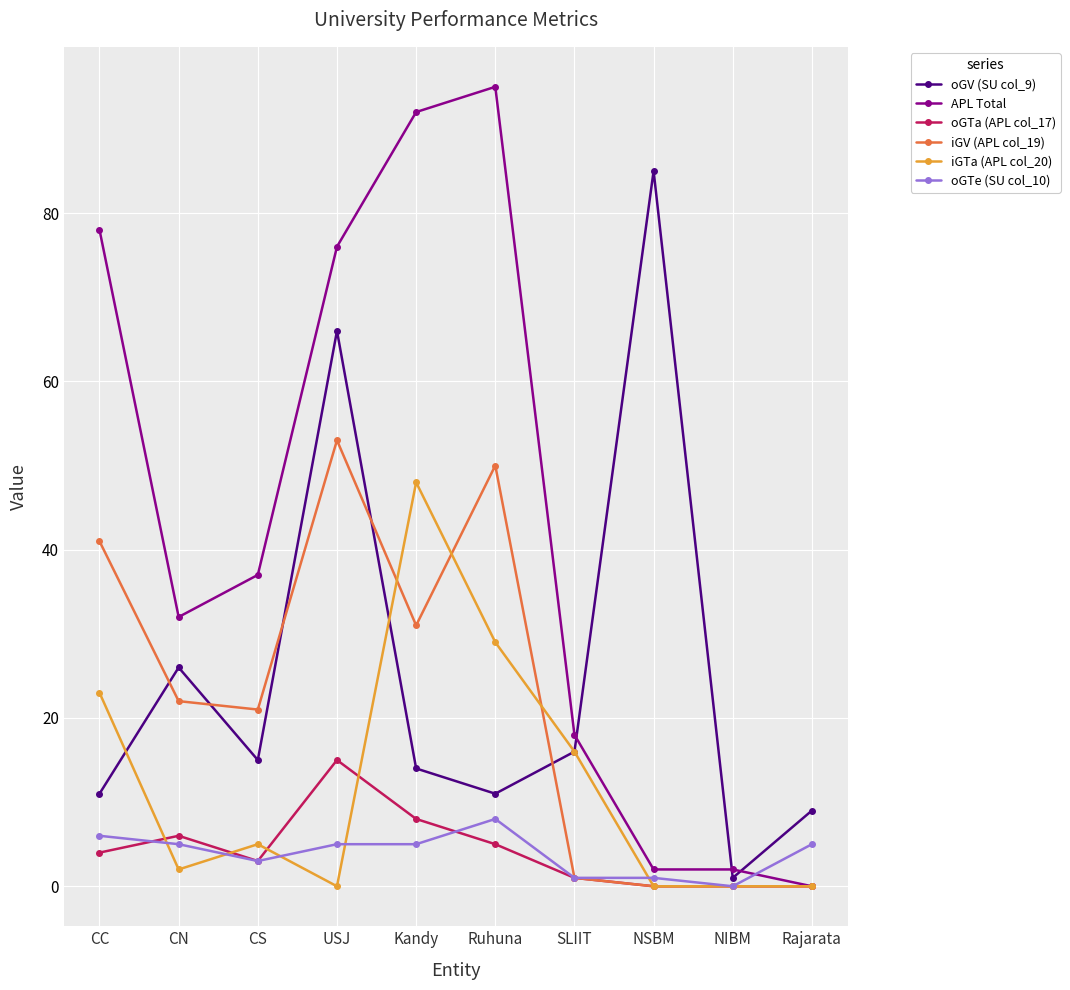

Reading left to right, what are all the values shown in this chart?

oGV (SU col_9): CC=11	CN=26	CS=15	USJ=66	Kandy=14	Ruhuna=11	SLIIT=16	NSBM=85	NIBM=1	Rajarata=9
APL Total: CC=78	CN=32	CS=37	USJ=76	Kandy=92	Ruhuna=95	SLIIT=18	NSBM=2	NIBM=2	Rajarata=0
oGTa (APL col_17): CC=4	CN=6	CS=3	USJ=15	Kandy=8	Ruhuna=5	SLIIT=1	NSBM=0	NIBM=0	Rajarata=0
iGV (APL col_19): CC=41	CN=22	CS=21	USJ=53	Kandy=31	Ruhuna=50	SLIIT=1	NSBM=0	NIBM=0	Rajarata=0
iGTa (APL col_20): CC=23	CN=2	CS=5	USJ=0	Kandy=48	Ruhuna=29	SLIIT=16	NSBM=0	NIBM=0	Rajarata=0
oGTe (SU col_10): CC=6	CN=5	CS=3	USJ=5	Kandy=5	Ruhuna=8	SLIIT=1	NSBM=1	NIBM=0	Rajarata=5